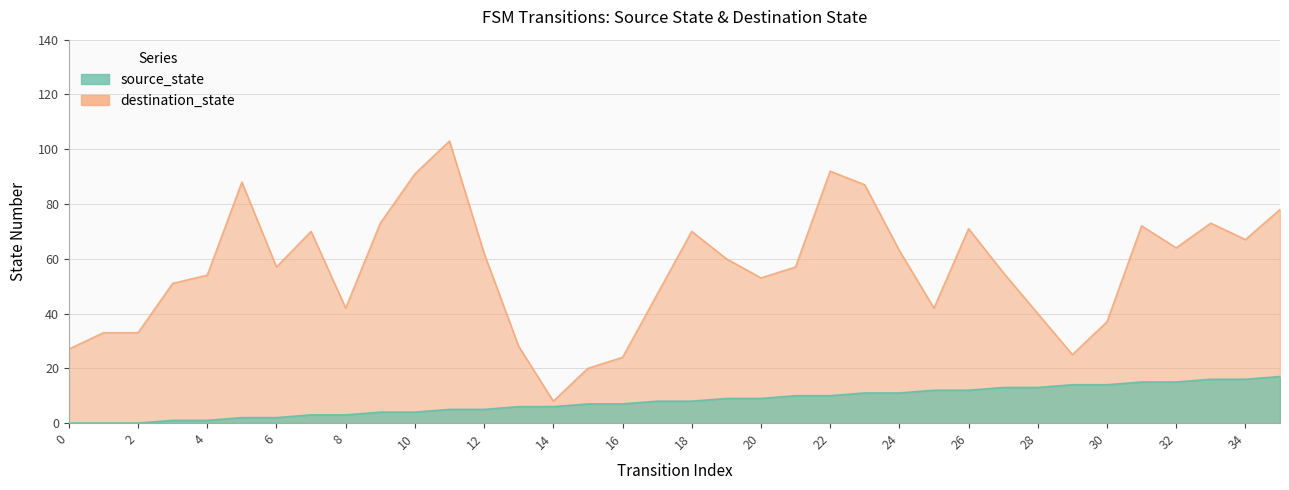

What is the sum of all values?

289